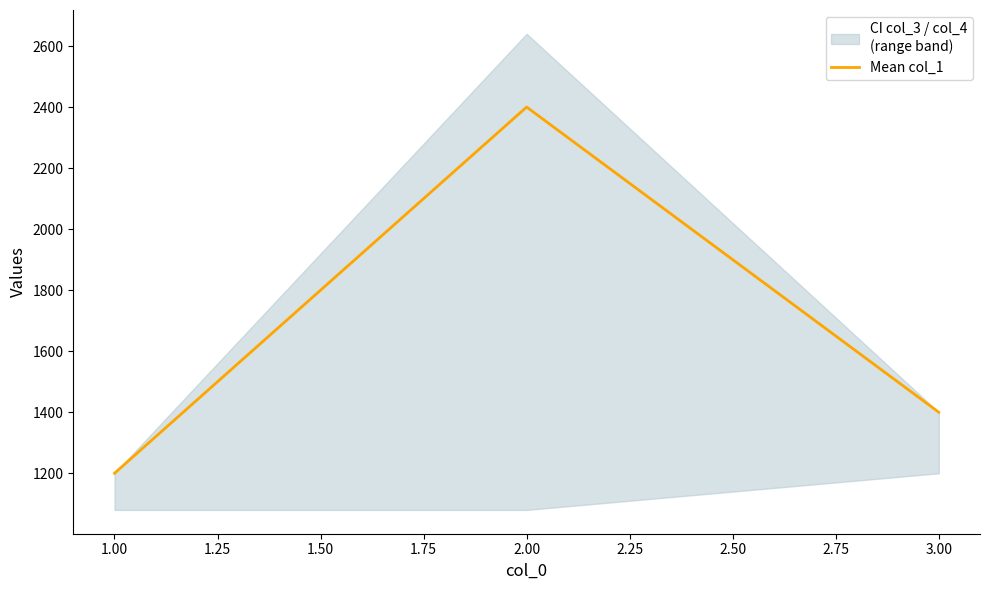

The value of Mean col_1 at 3.00 is 640. True or false?

False